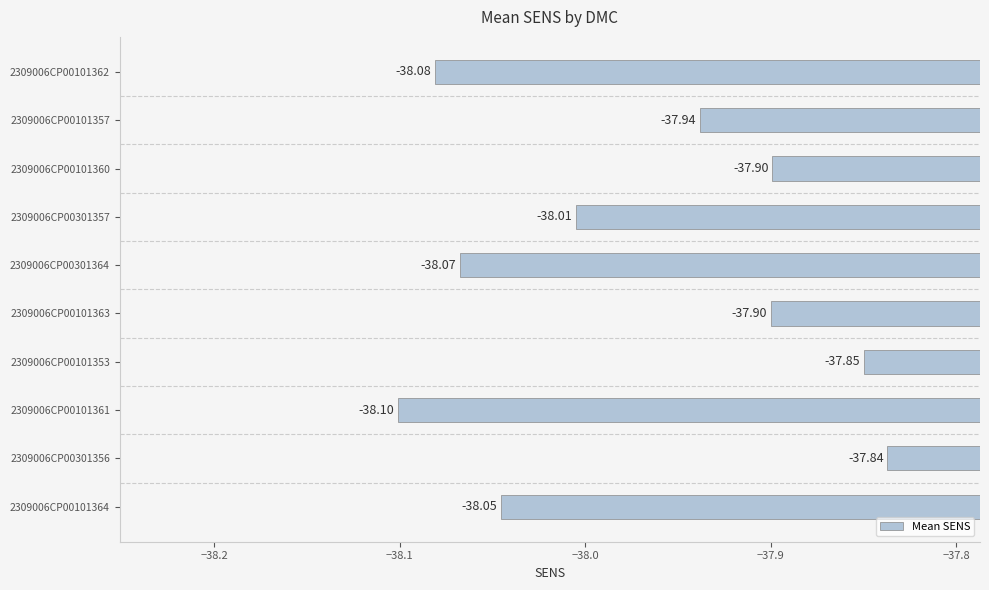

What is the difference between the maximum and minimum values?

0.3